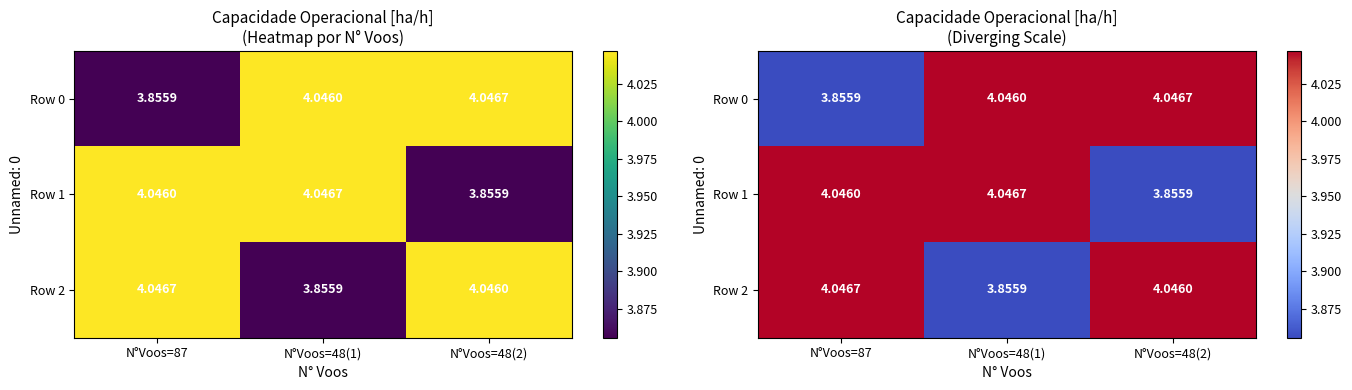

What is the difference between the Row 2 values at N°Voos=48(1) and N°Voos=87?

0.2